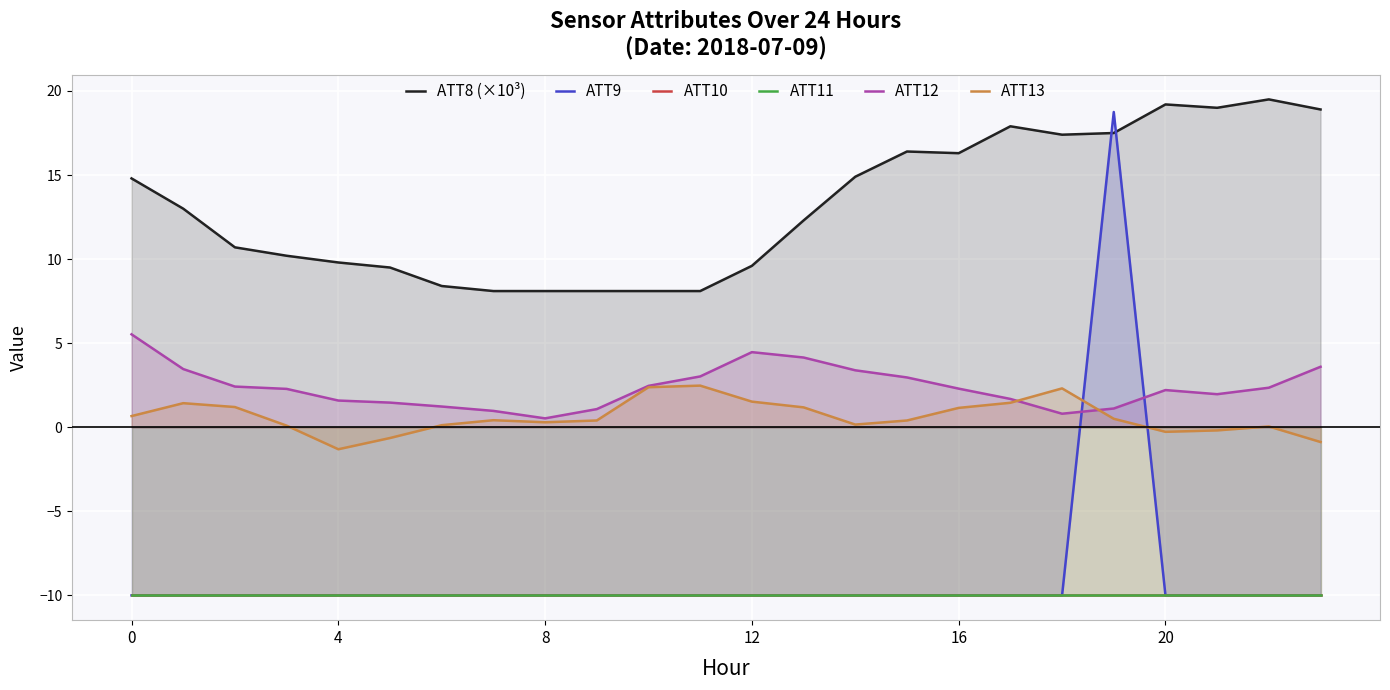

Between 23 and 12, which is larger?

23